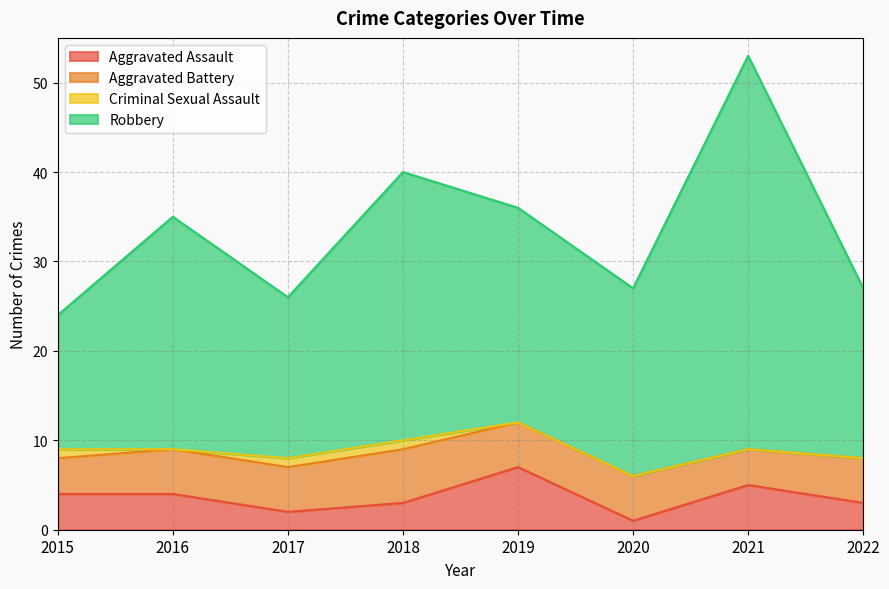

Which series has the largest total across all categories?

Robbery